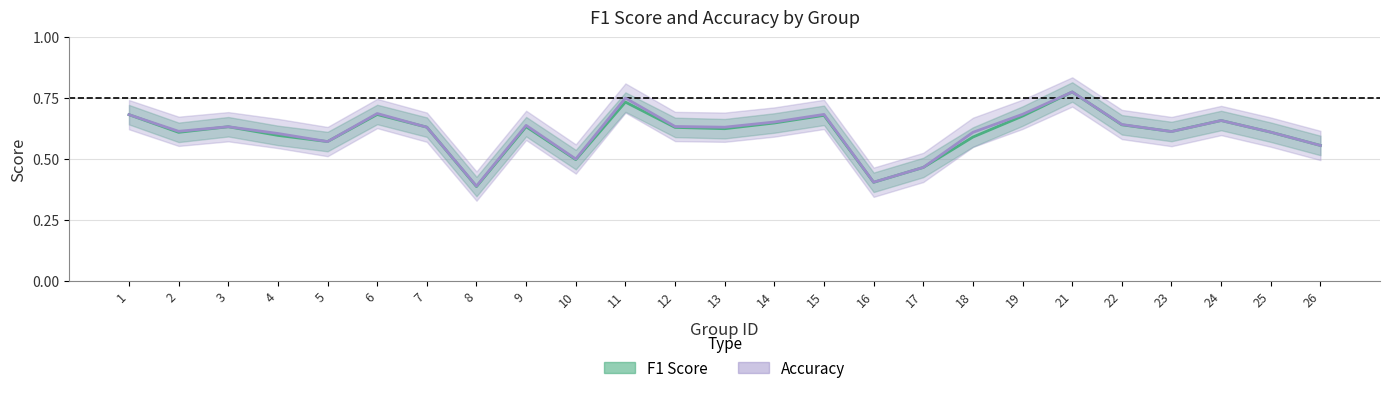

Which series has the widest spread of values?

f1